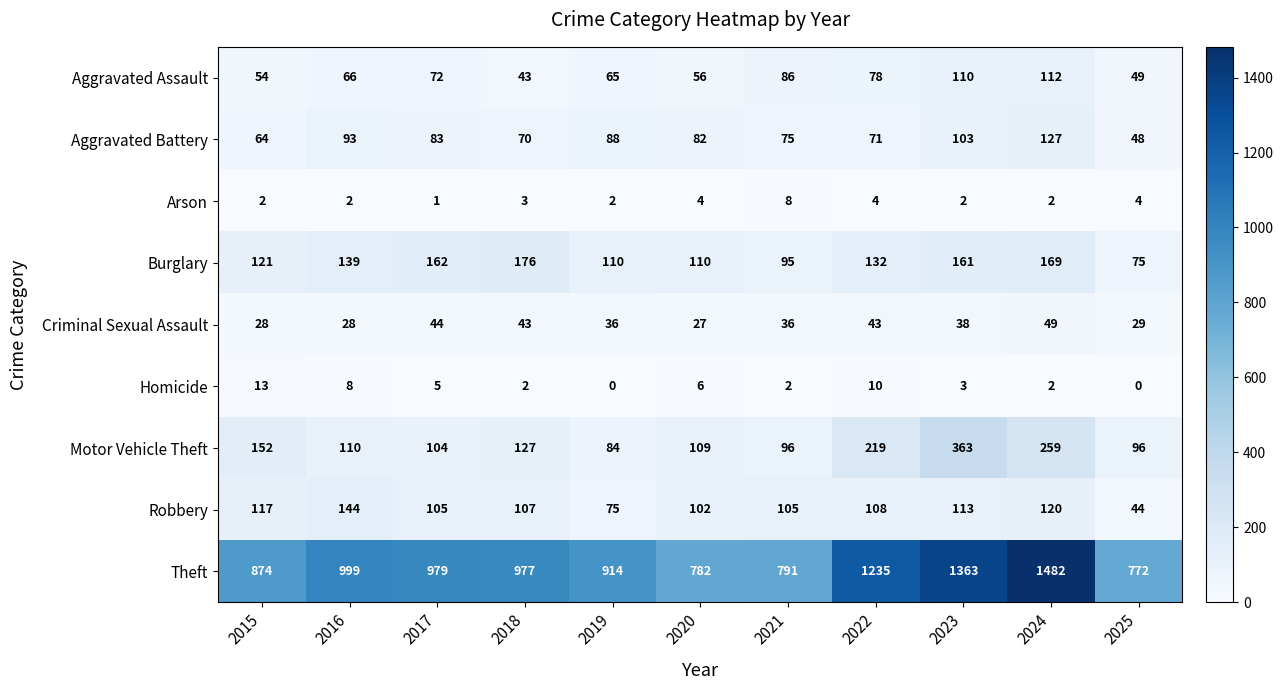

What is the average value of the Arson series?

3